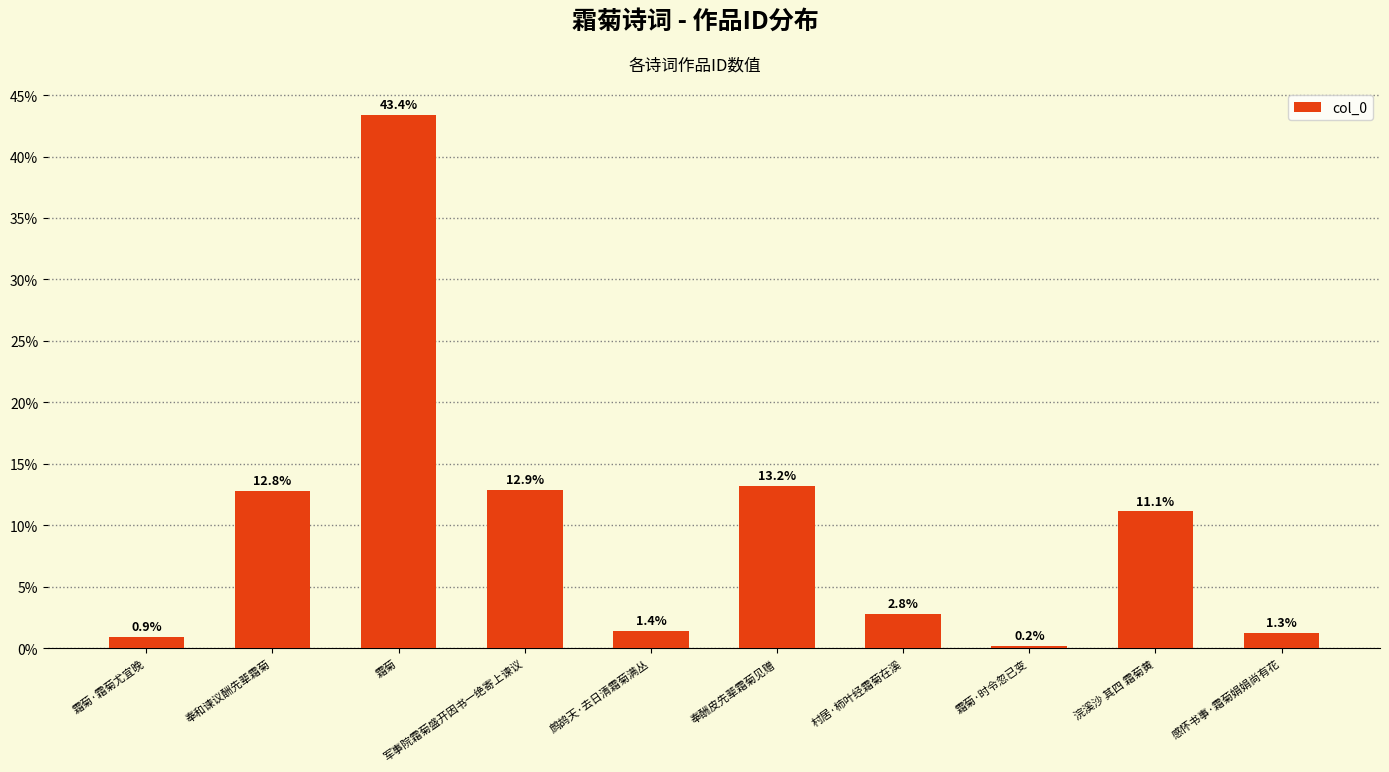

What is the maximum value shown in the chart?

43.4